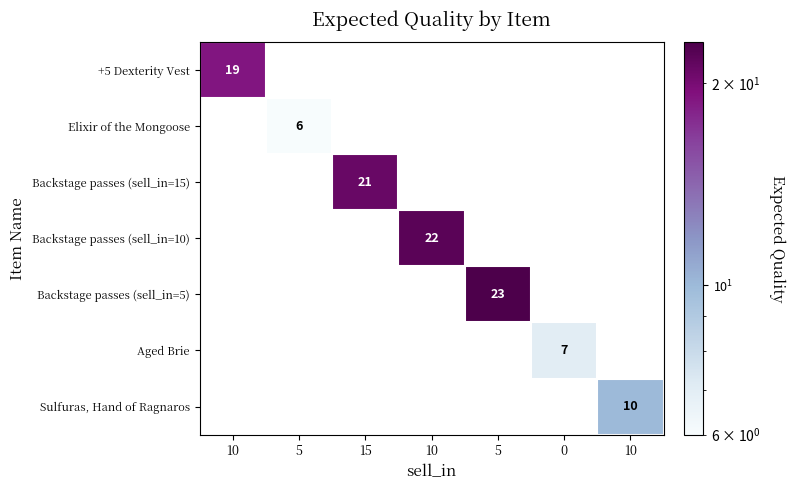

What is the total value across all series at 5?

6